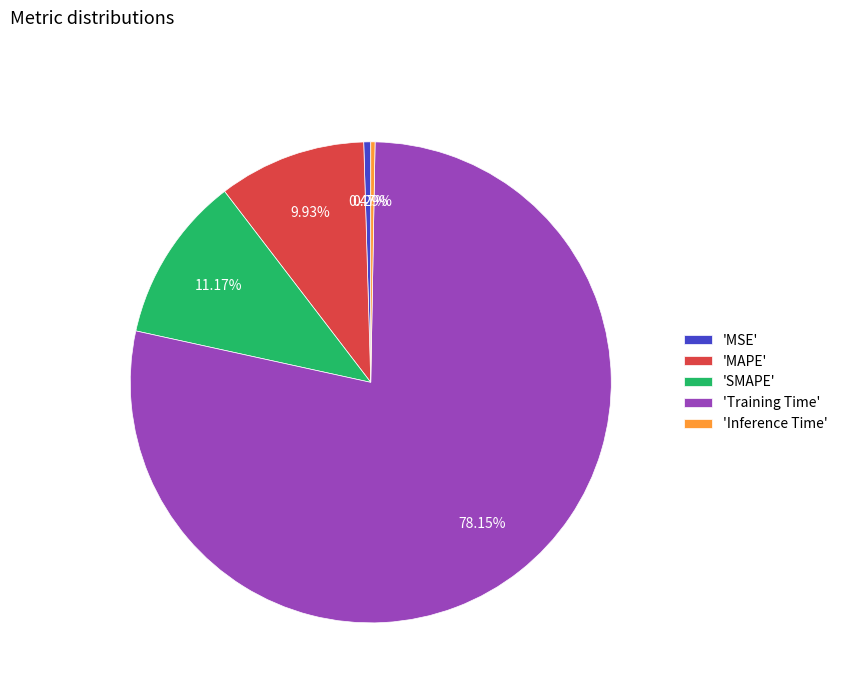

Which has a higher value, 'MSE' or 'Training Time'?

'Training Time'